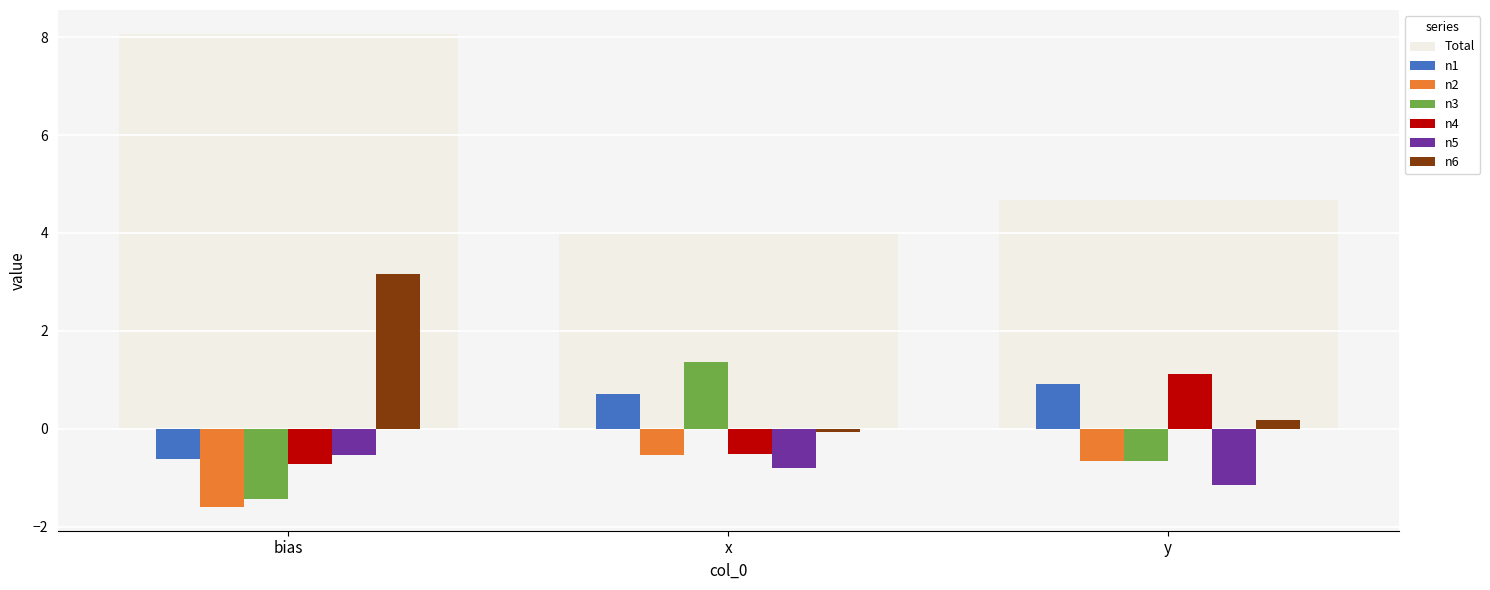

What is the sum of the n5 values at bias and y?

-1.7